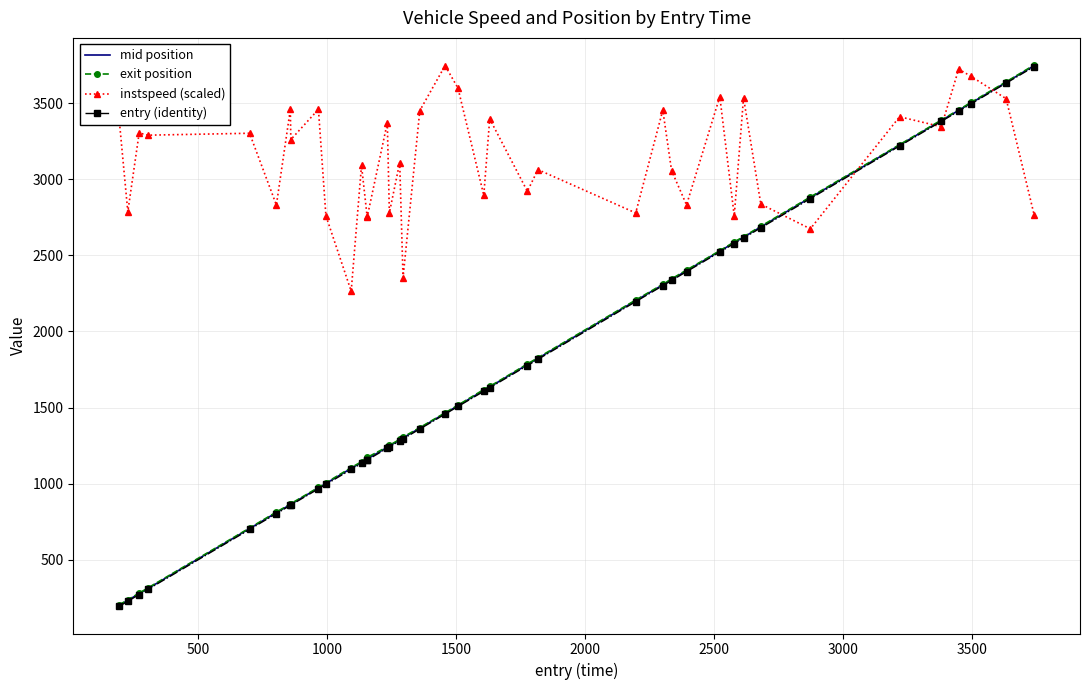

How many values in the instspeed (scaled) series are below 3261?

20